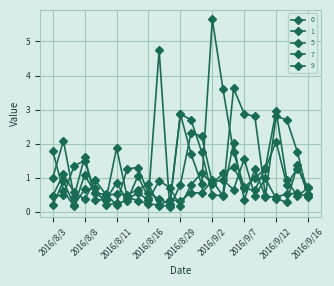

Does the chart display data point markers on the line(s)?

Yes